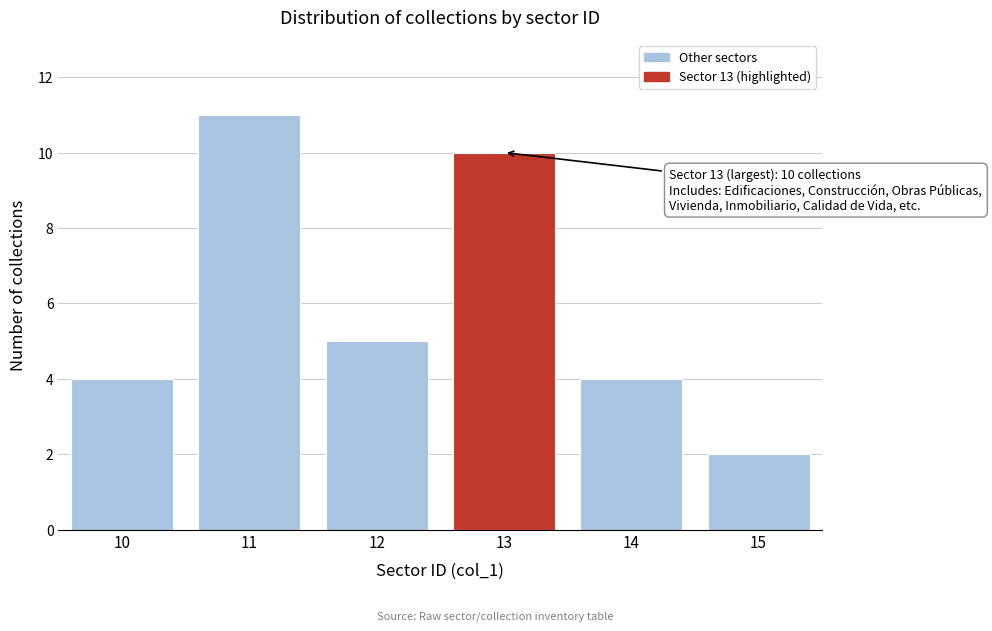

Reading right to left, transcribe all the data shown in this chart.

15=2	14=4	13=10	12=5	11=11	10=4